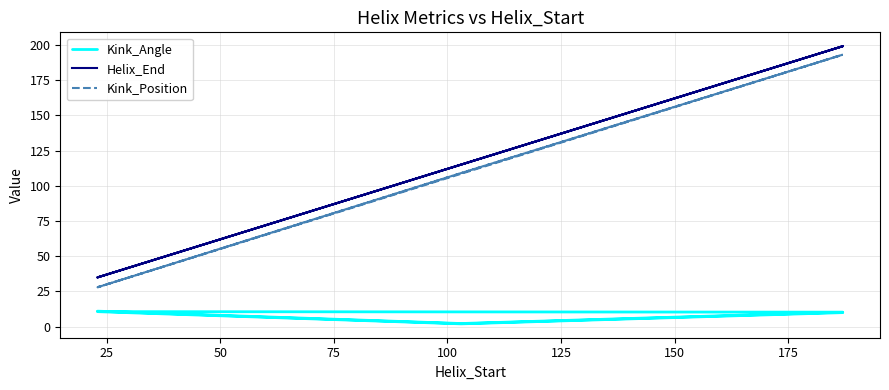

True or false: Kink_Angle and Helix_End intersect in this chart.

False